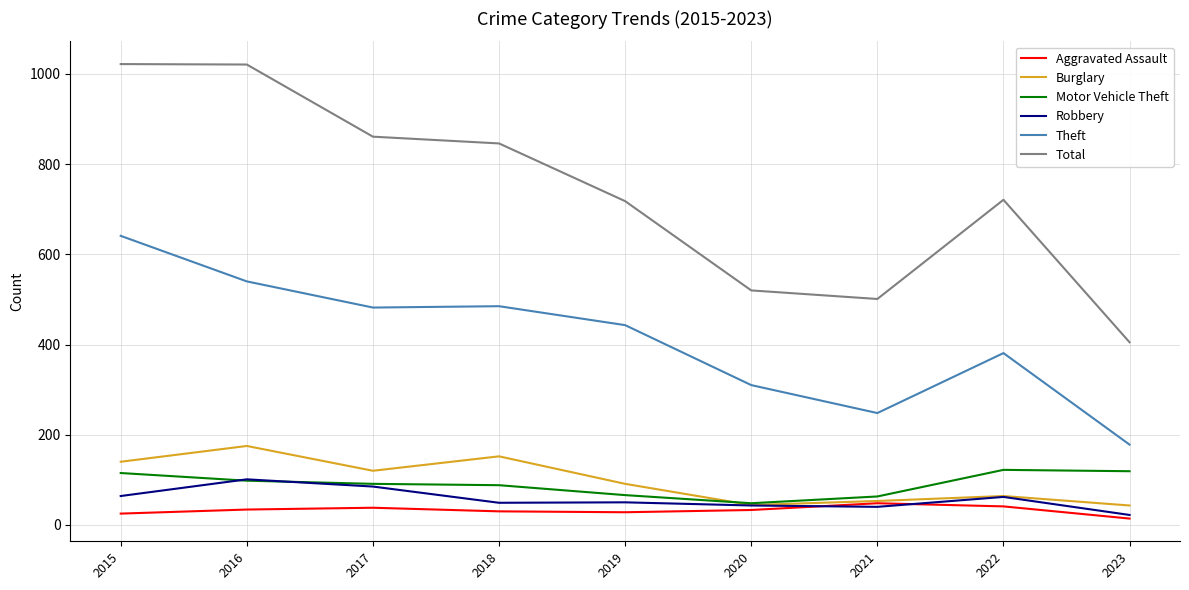

Count the number of categories in the chart.

9